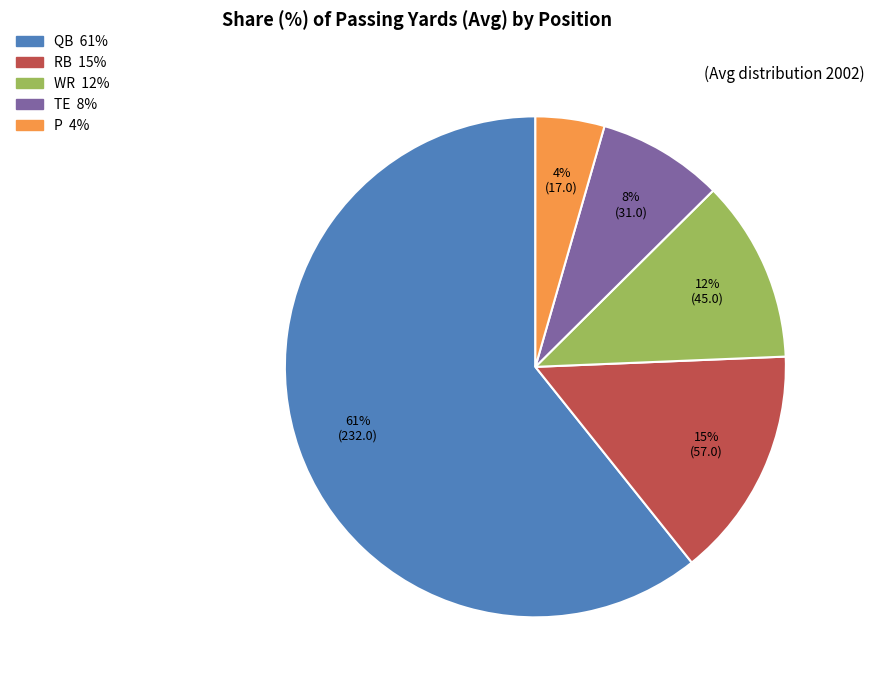

Is there a majority slice in this chart?

Yes